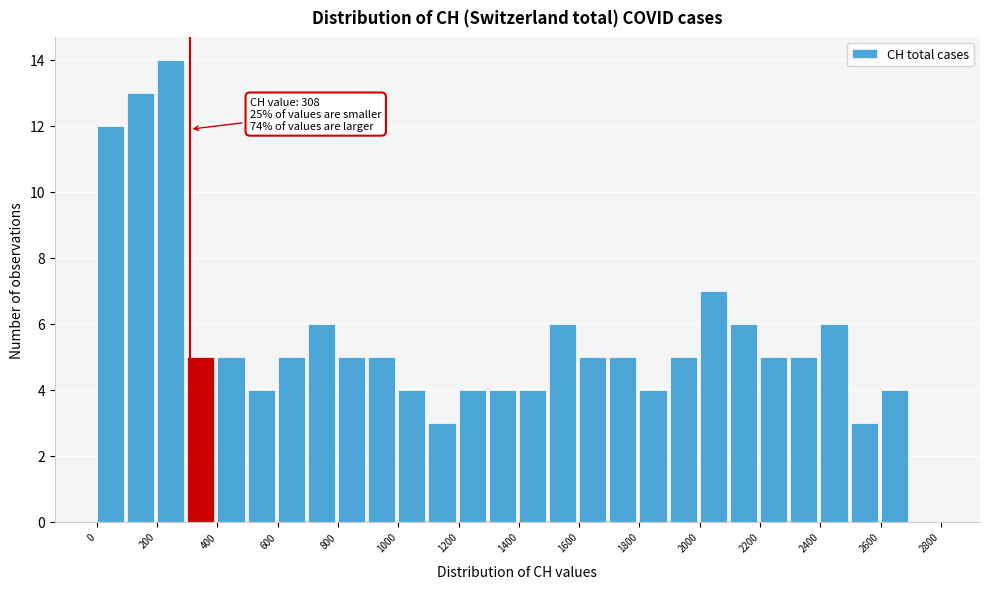

Over which range of the x-axis is the bar tallest?

200 to 300